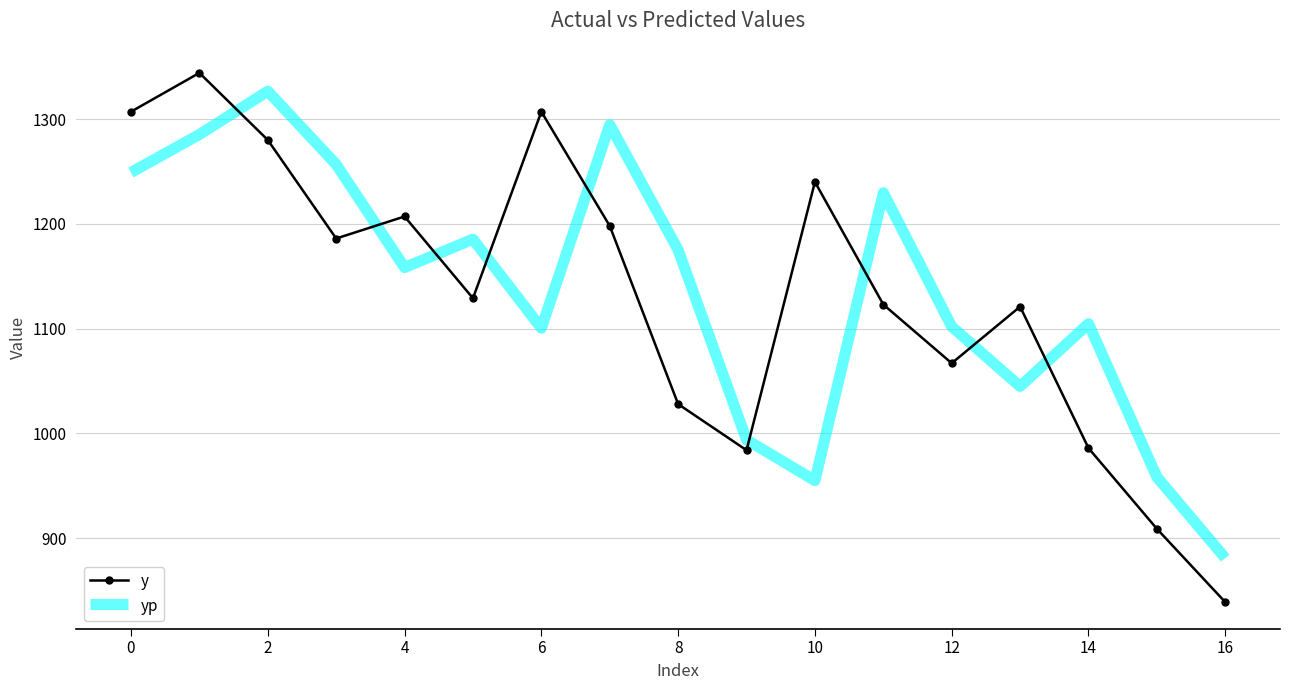

What is the lowest value of the yp series?

881.1